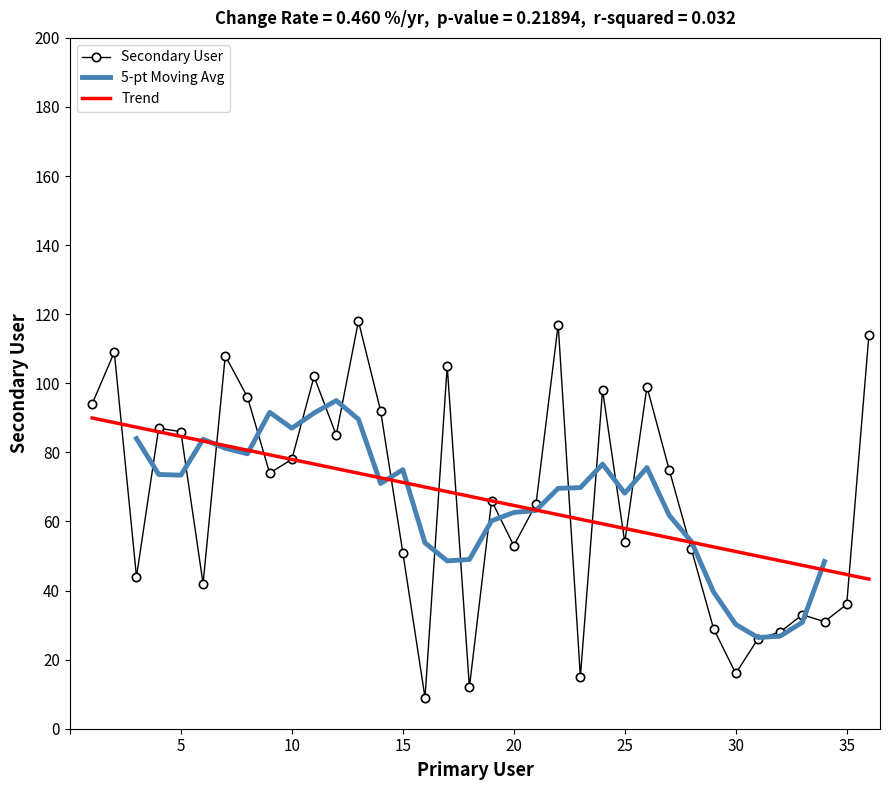

Reading left to right, list all the values displayed in this chart.

1=94	2=109	3=44	4=87	5=86	6=42	7=108	8=96	9=74	10=78	11=102	12=85	13=118	14=92	15=51	16=9	17=105	18=12	19=66	20=53	21=65	22=117	23=15	24=98	25=54	26=99	27=75	28=52	29=29	30=16	31=26	32=28	33=33	34=31	35=36	36=114